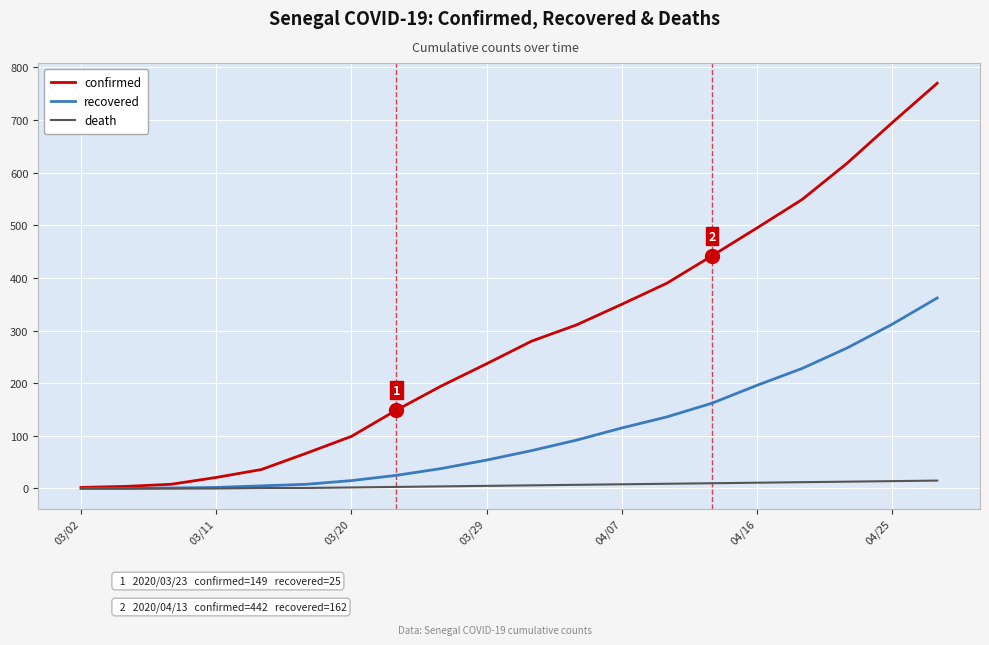

What is the greatest value displayed?

770